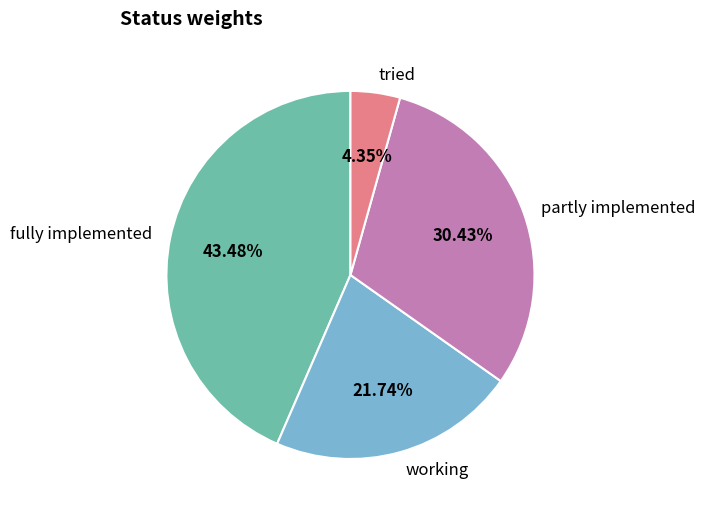

Is partly implemented the majority of the pie?

No